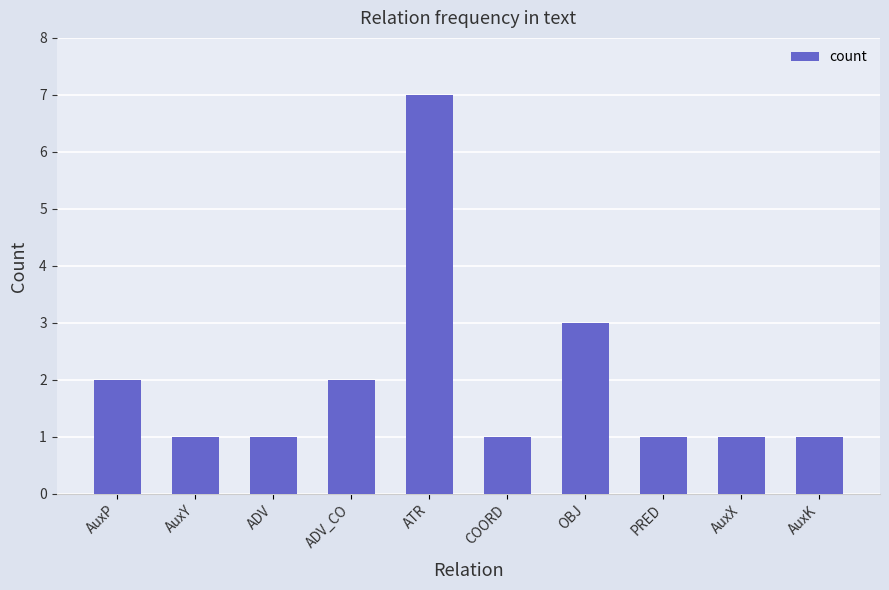

What is the sum of the values at AuxX and AuxK?

2